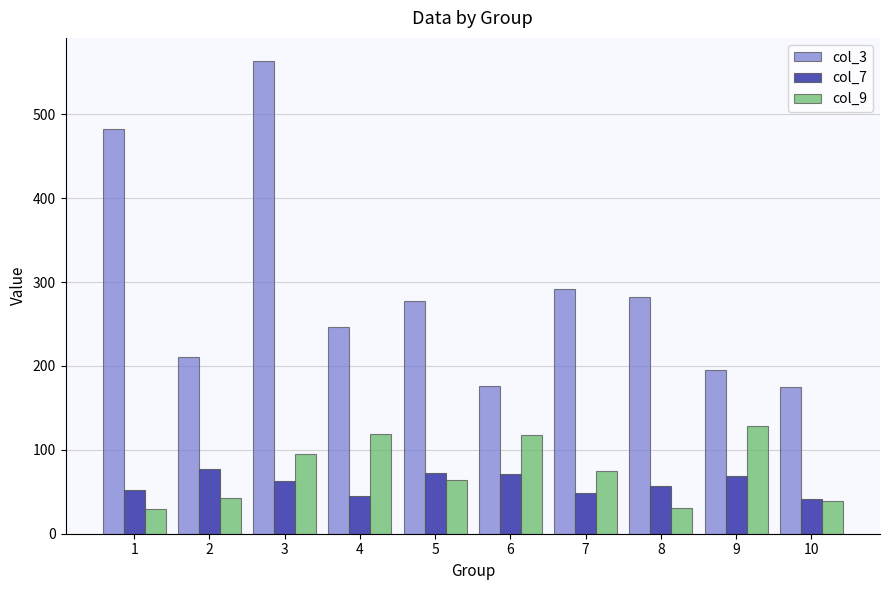

What is the value of the col_3 bar at the 7th from the left?

292.0